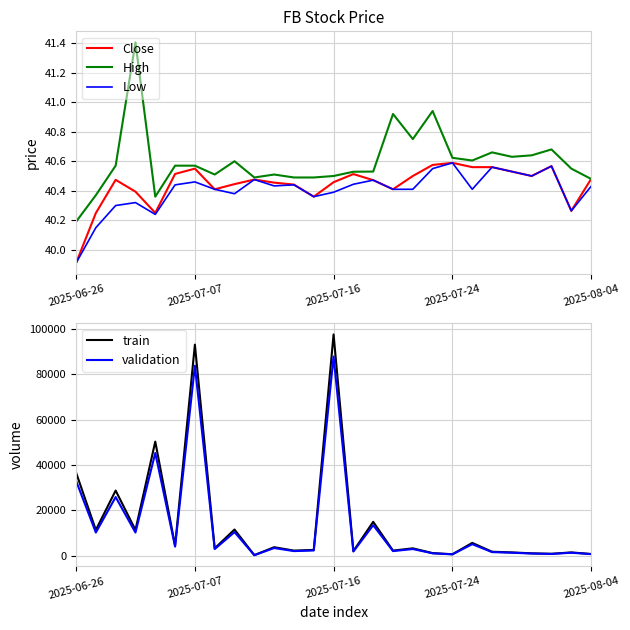

What is the value of the Close point at the 6th from the left?

40.5